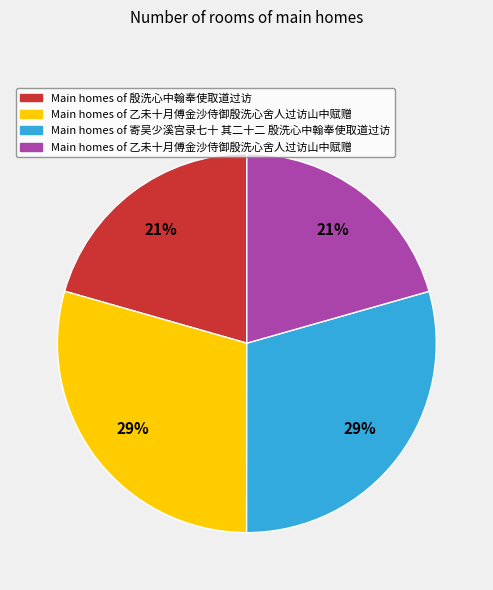

Is there any slice that represents more than half of the pie?

No